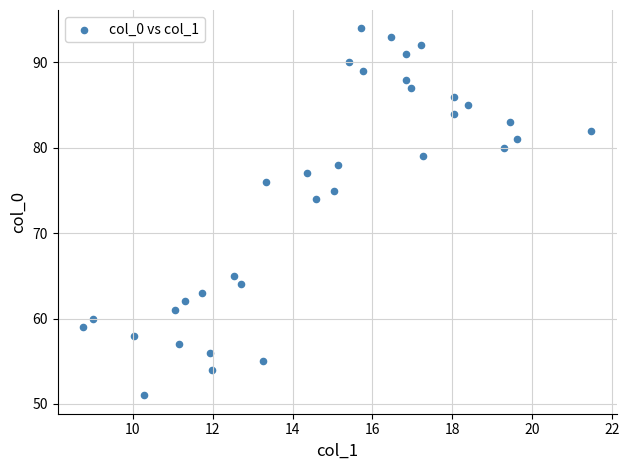

What Y value in the scatter plot is closest to 72?

74